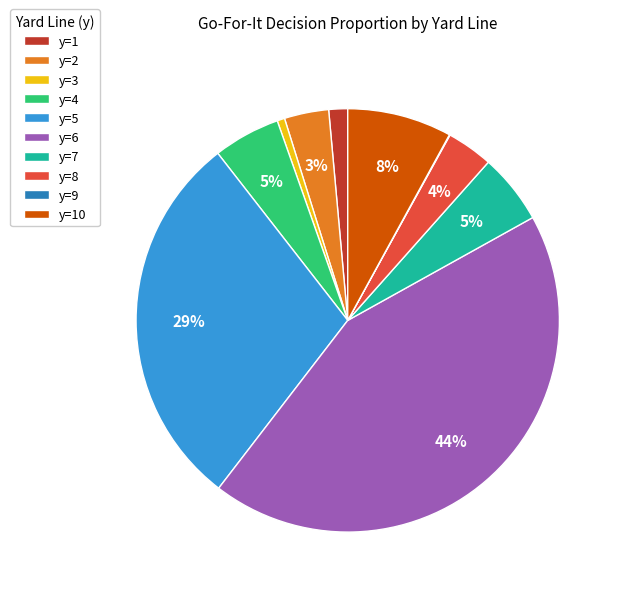

Combined, do y=8 and y=6 account for over 50%?

No